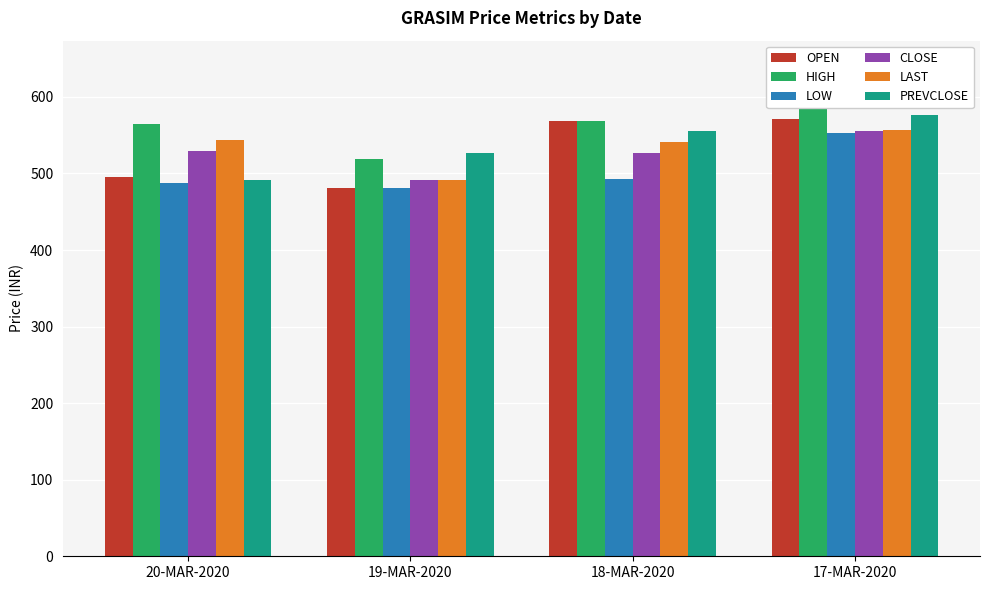

Rank the series by their maximum value, from lowest to highest.

LOW, CLOSE, LAST, OPEN, PREVCLOSE, HIGH